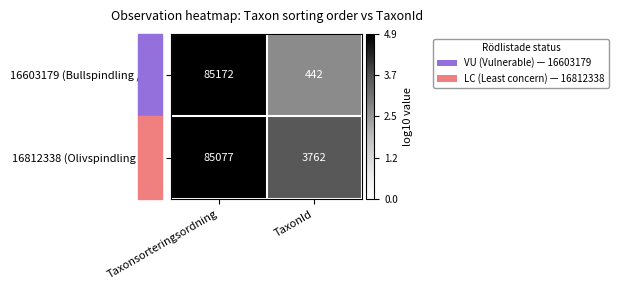

Which series has the largest range (max minus min)?

16603179 (Bullspindling / VU)